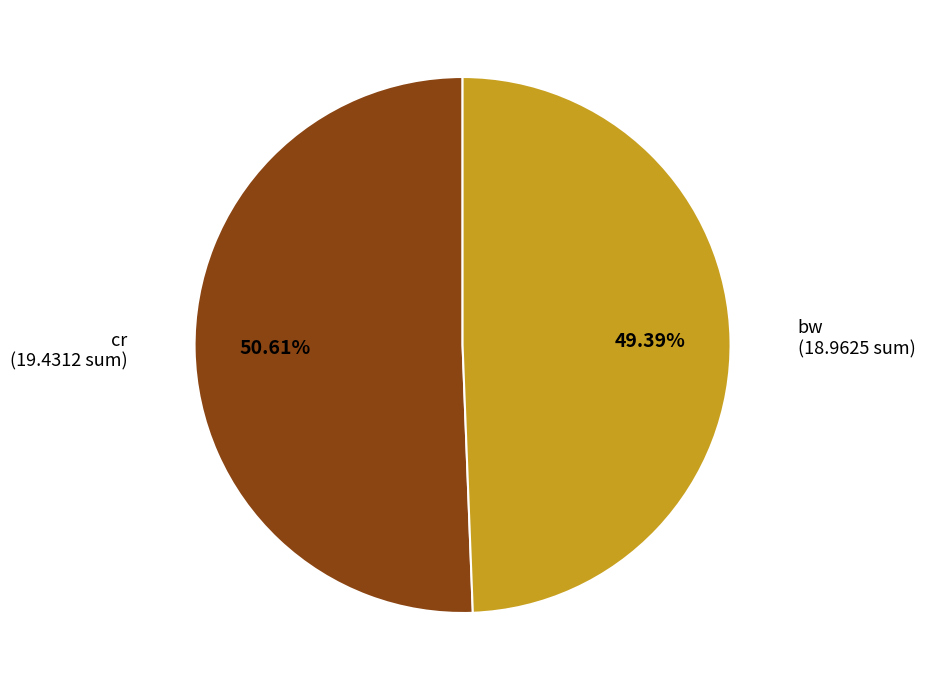

Rank the categories by value from highest to lowest.

cr, bw